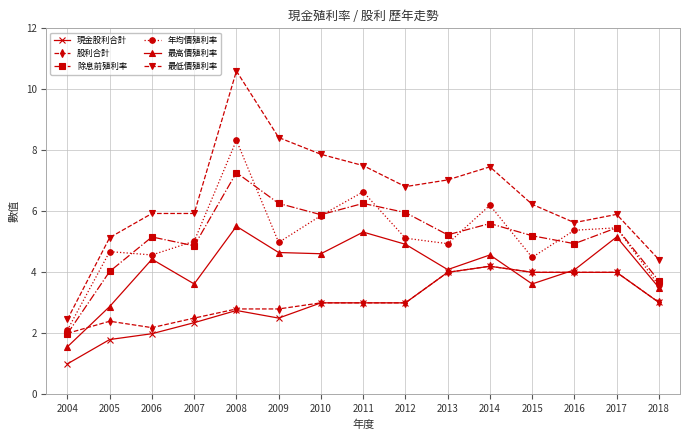

What is the difference between the second highest and second lowest values in the 最低價殖利率 series?

4.0